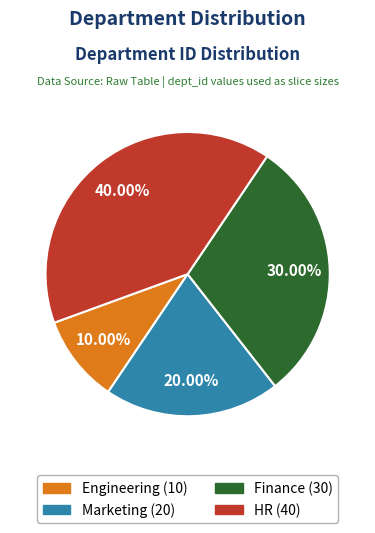

Is there a majority slice in this chart?

No